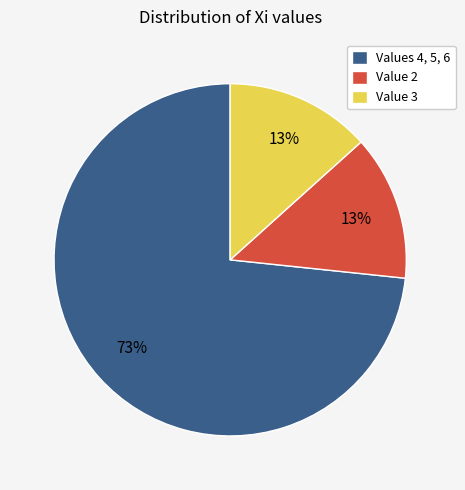

To the nearest percent, what is the average slice percentage?

33%